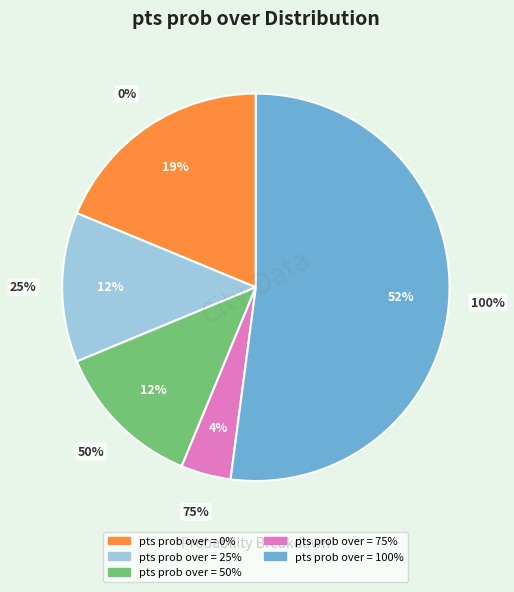

How much of the chart is everything except 25%?

87.5%